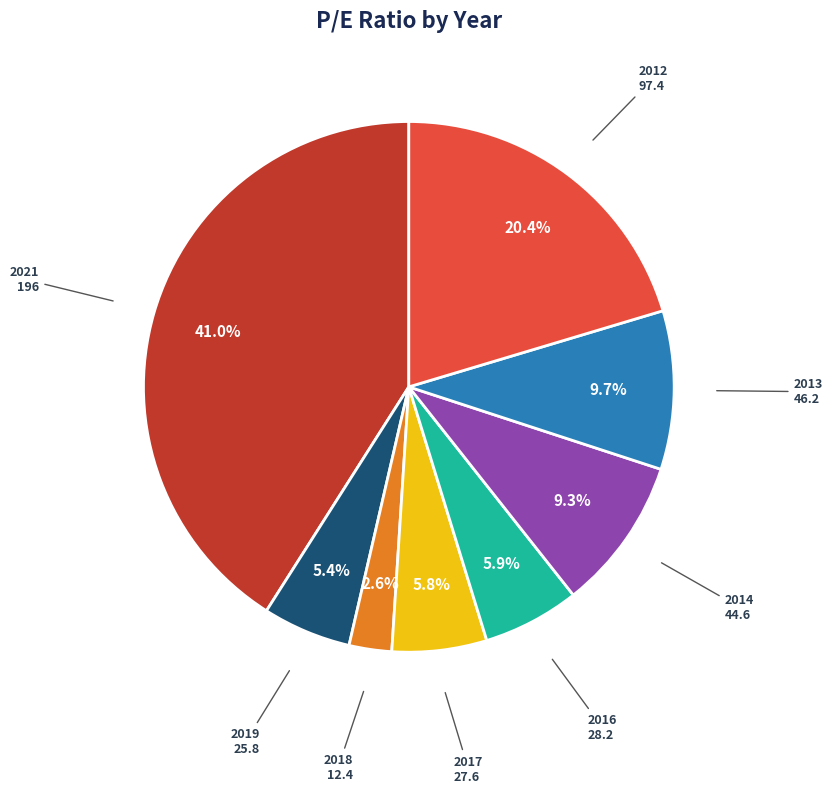

Is it true that 2013 is 10% of the pie?

True